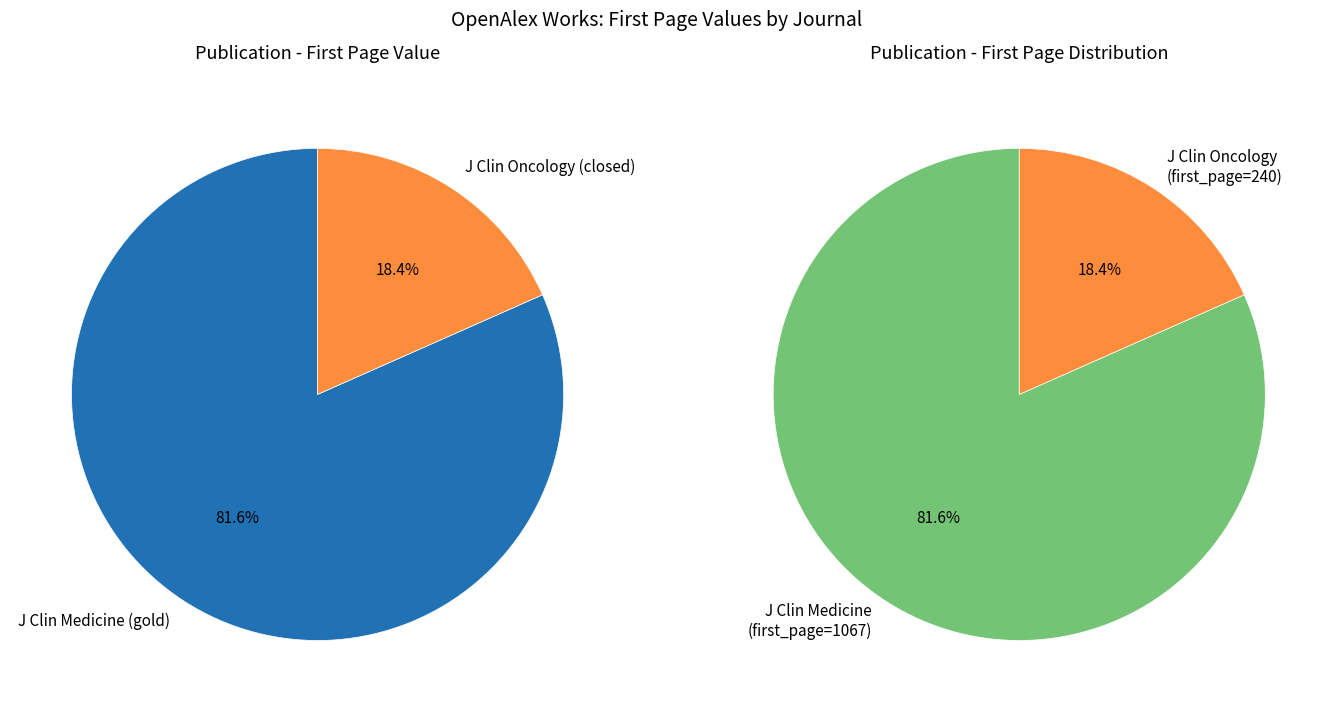

To the nearest percent, what percentage of the pie is Journal of Clinical Medicine?

82%